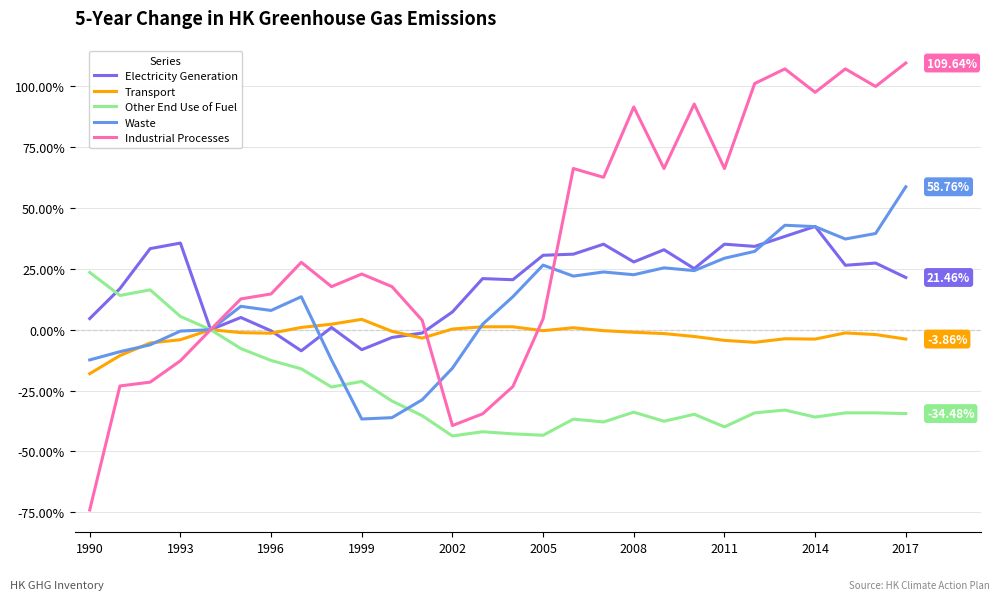

Rank the series by their maximum value, from lowest to highest.

Transport, Other End Use of Fuel, Electricity Generation, Waste, Industrial Processes